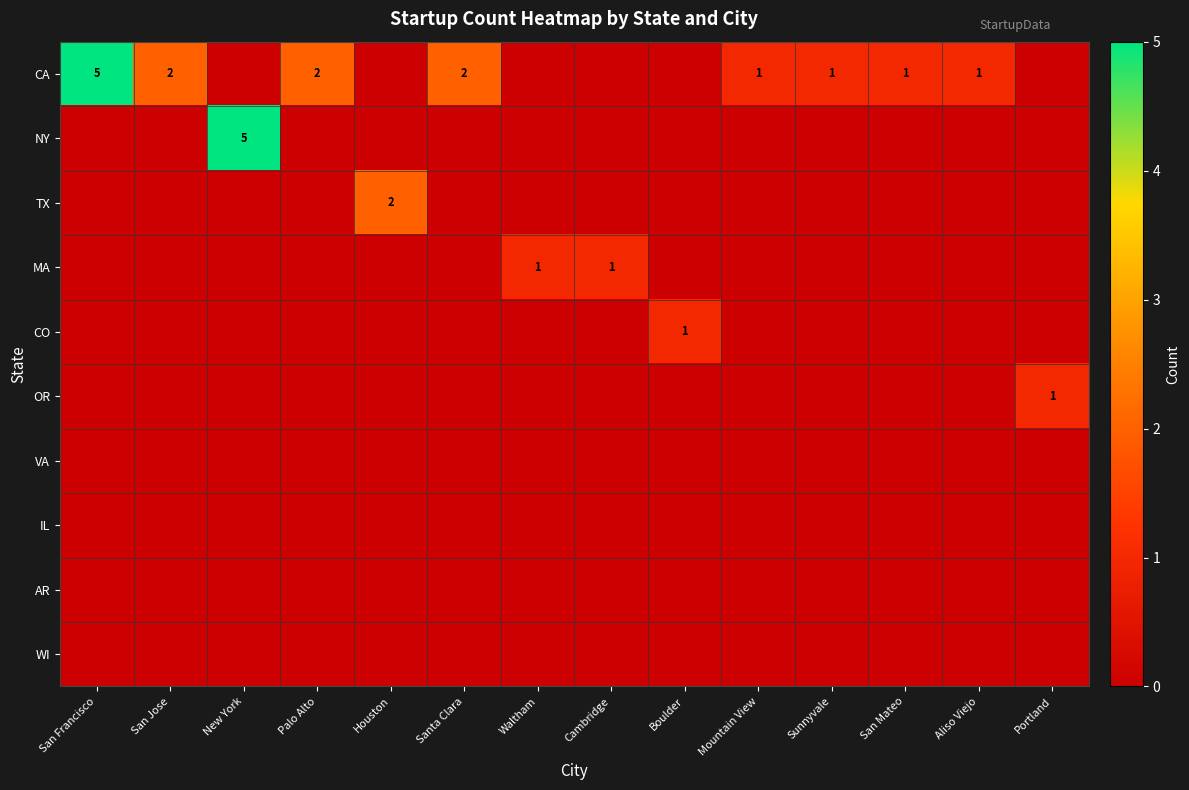

Is it true that TX equals 2 at Houston?

True